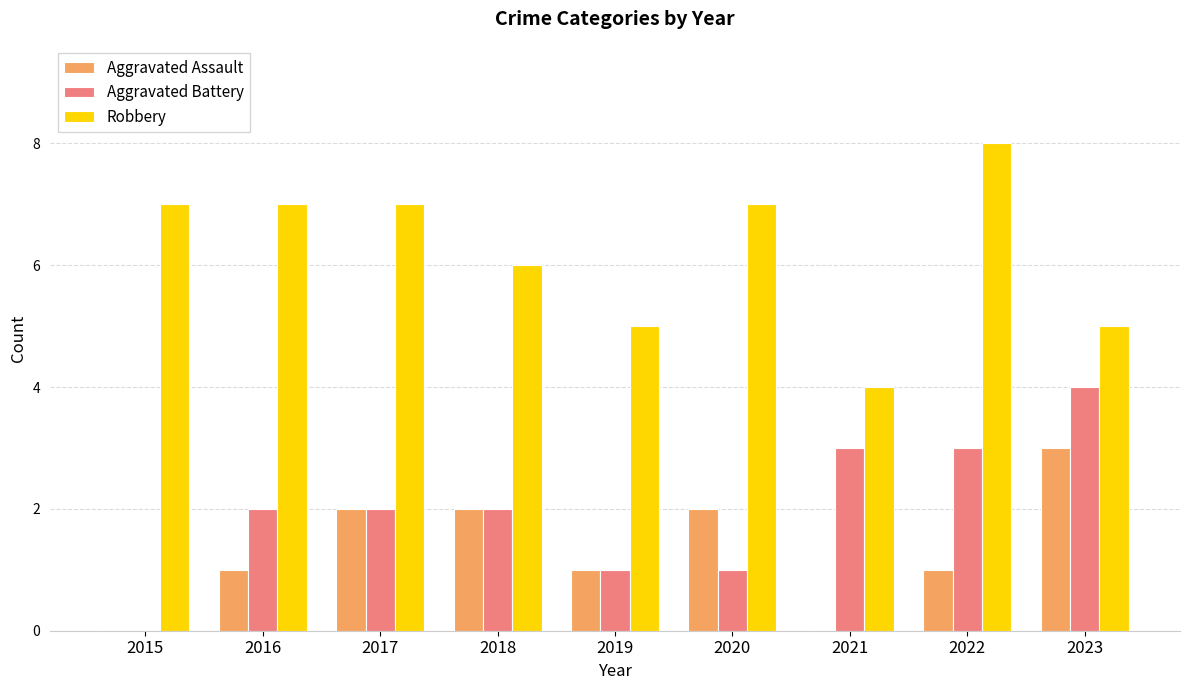

Which category has the highest value in the Aggravated Battery series?

2023